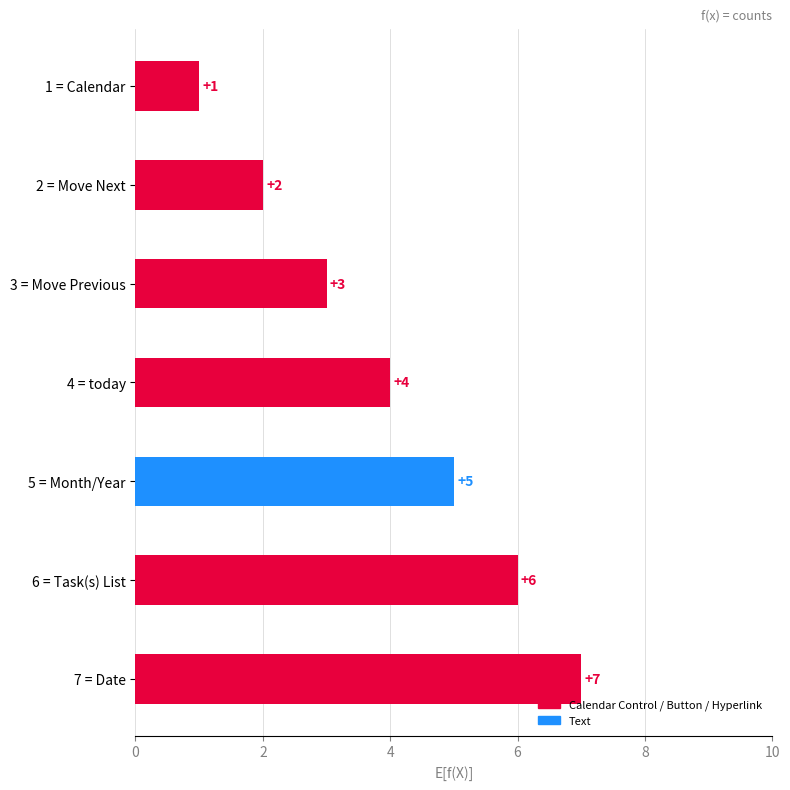

What is the label of the 5th bar from the top?

5 = Month/Year